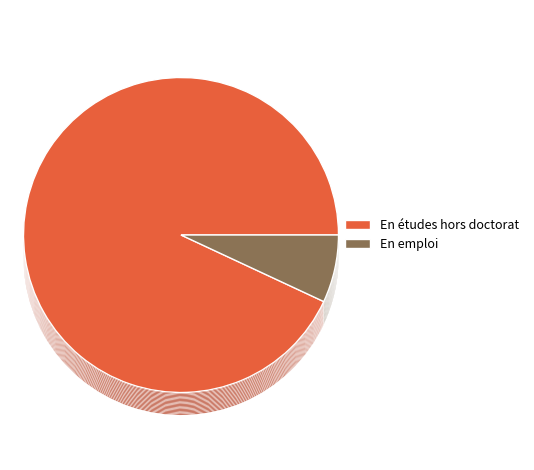

True or false: 99799 accounts for 1% of the total.

False